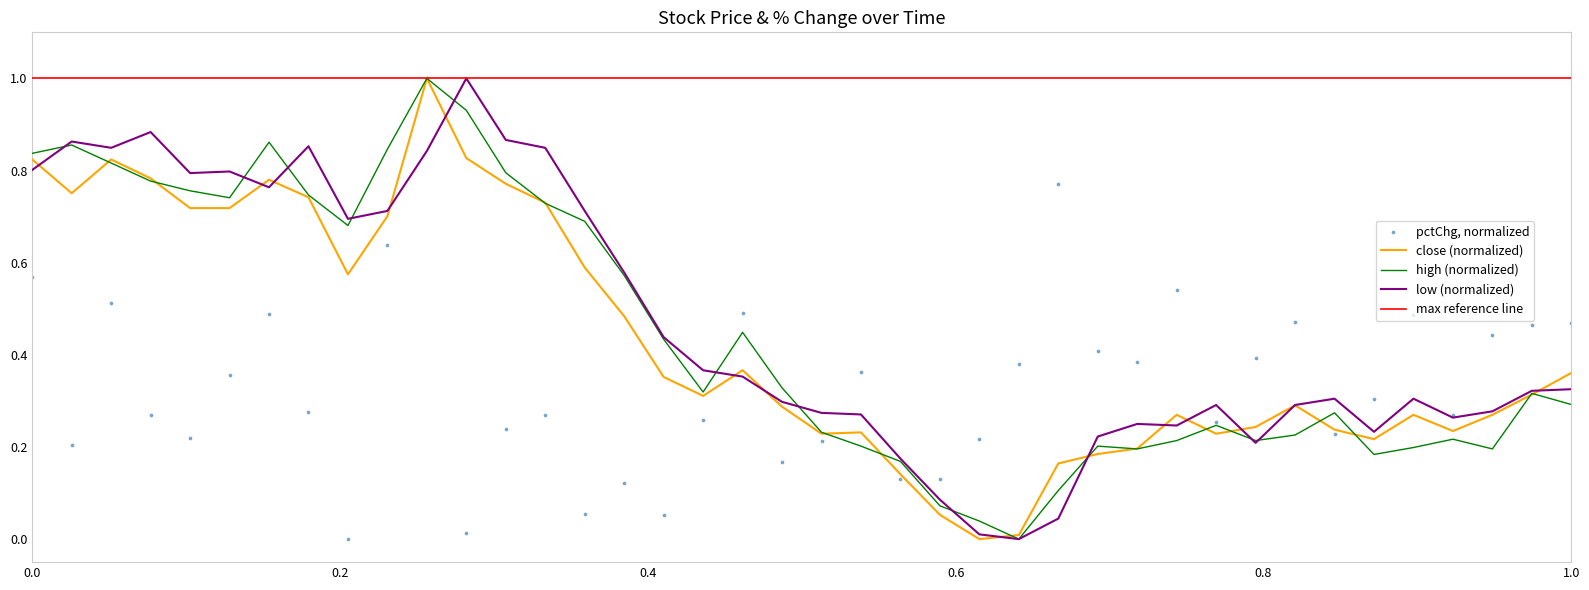

Which series has the widest spread of Y values?

close